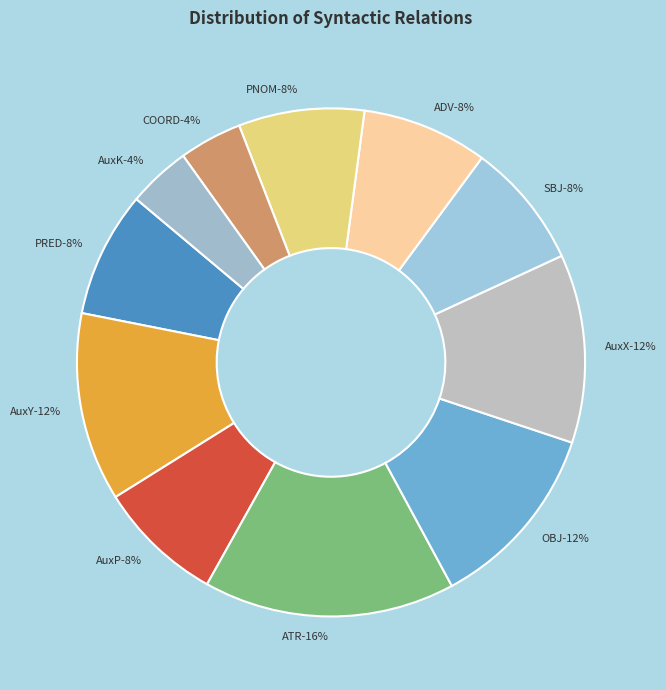

How many slices are in this pie chart?

11